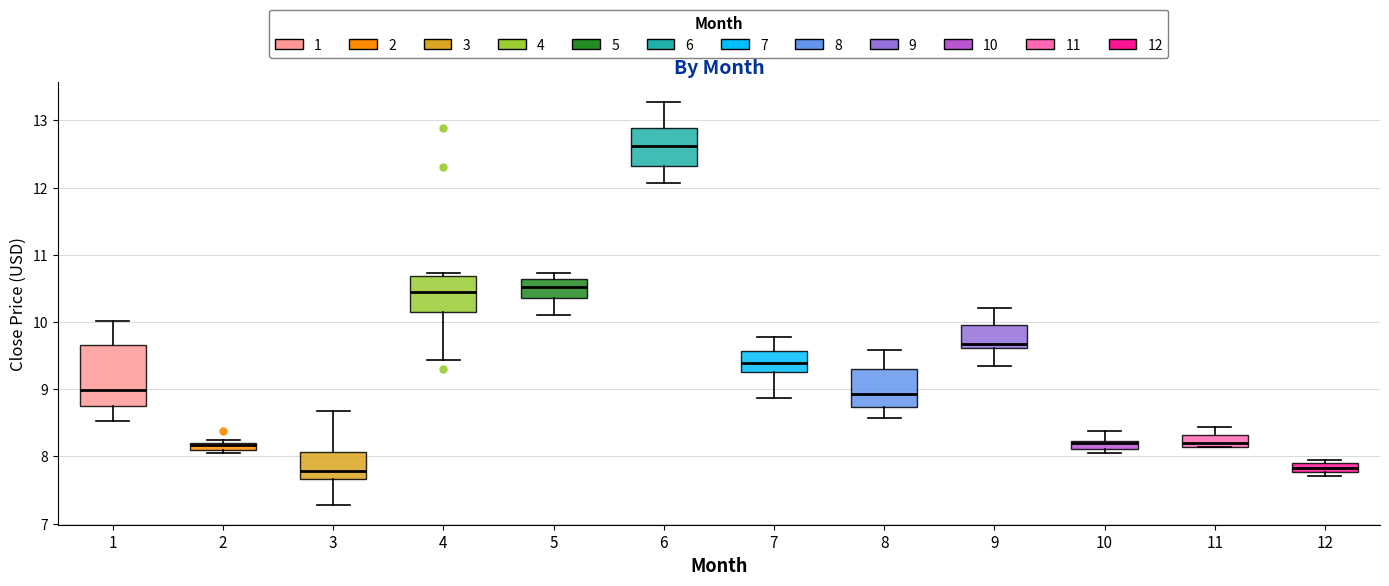

Where does the lower whisker of the box at x = 8 end on the y-axis? The values are not printed on the chart, so give them approximately, as read against the axis.

8.6